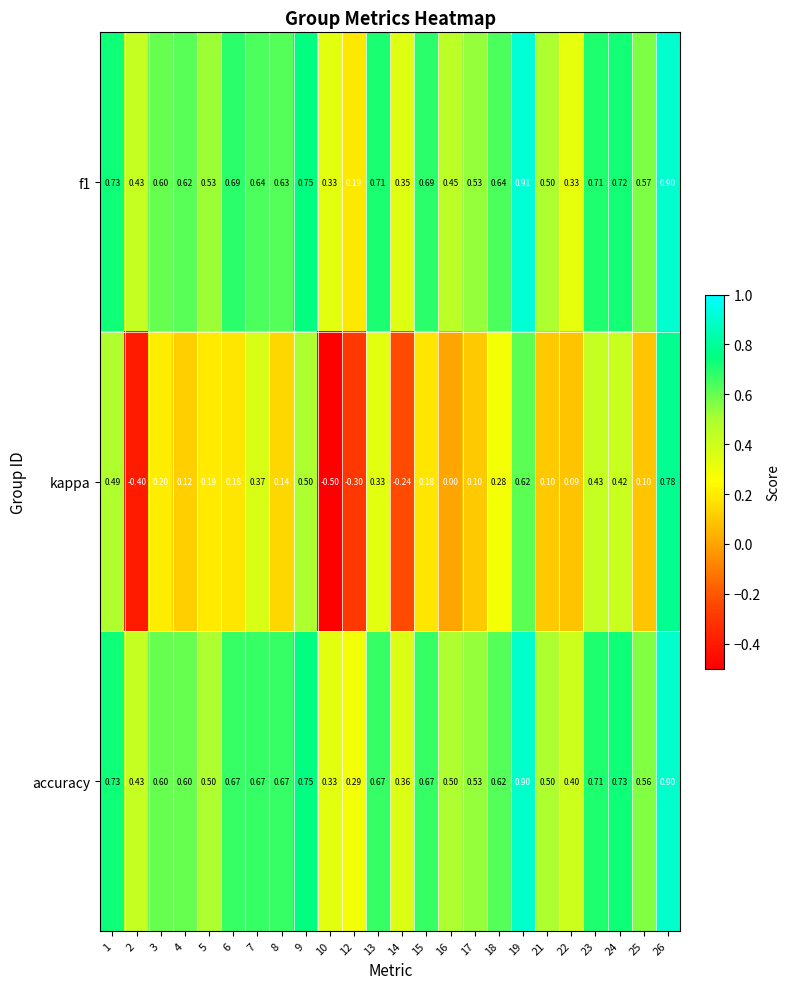

Which series has the largest total across all categories?

accuracy